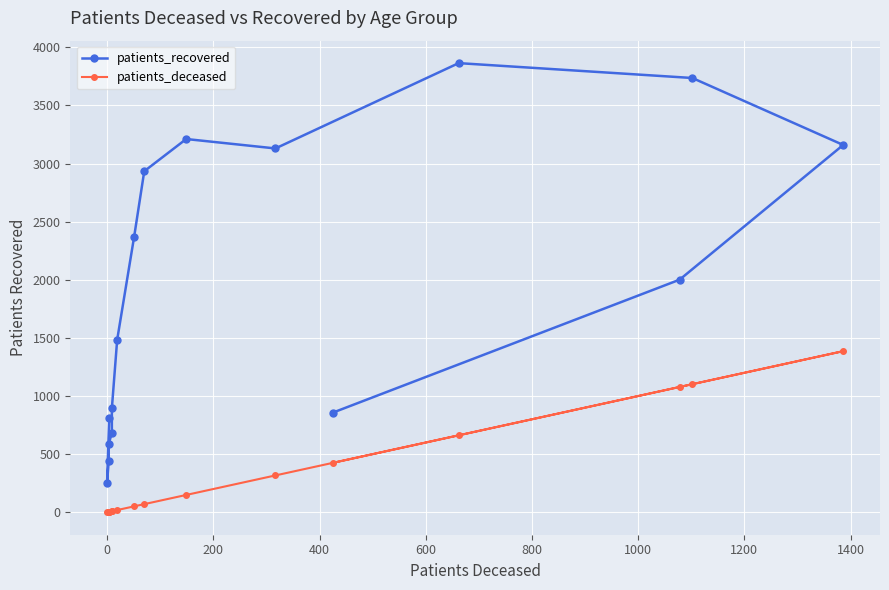

Rank the series by their maximum value, from highest to lowest.

patients_recovered, patients_deceased